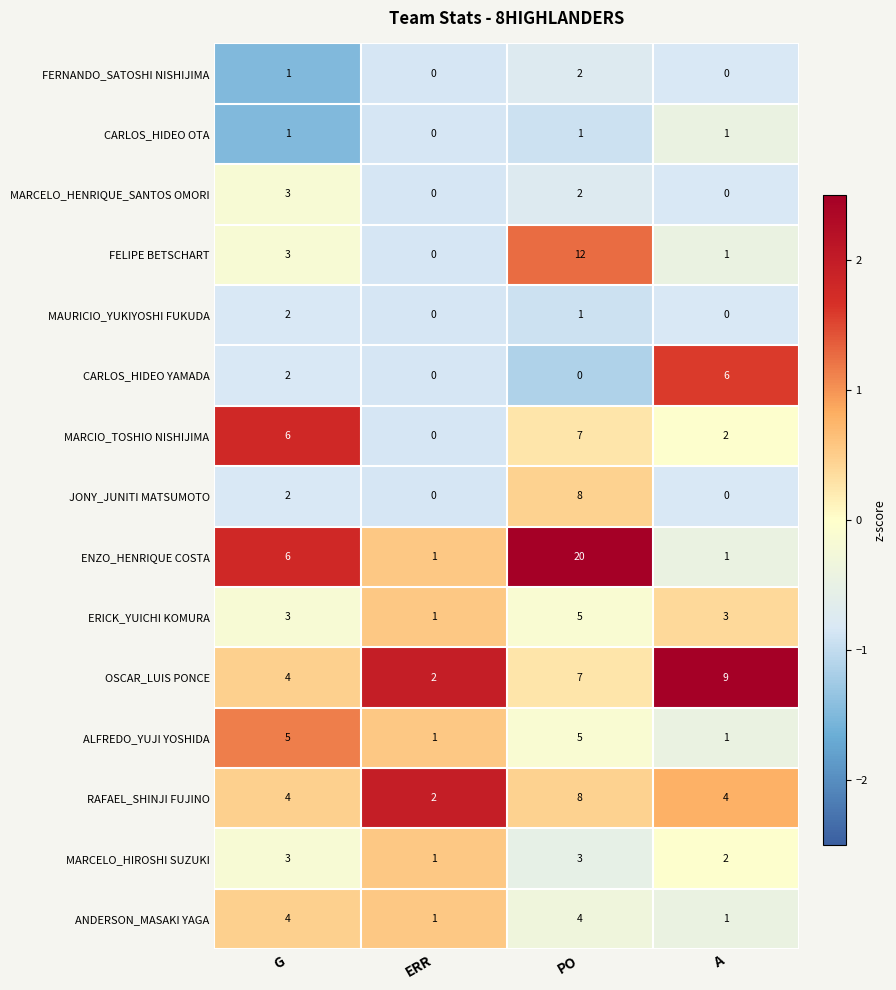

The value of ALFREDO_YUJI YOSHIDA at G is 9. True or false?

False